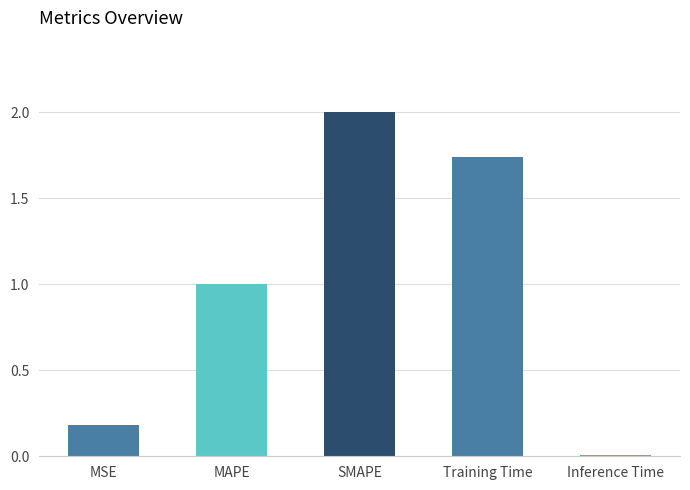

Rank the categories by value from highest to lowest.

SMAPE, Training Time, MAPE, MSE, Inference Time